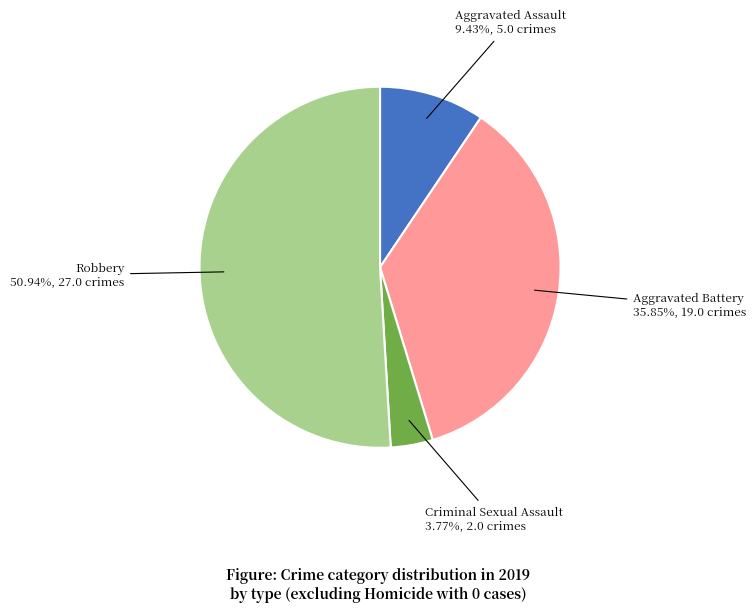

What percentage is NOT represented by Robbery?

49.1%